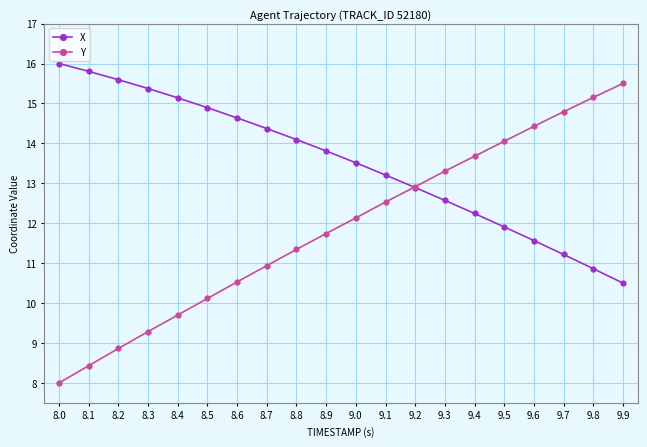

Which series has the largest range (max minus min)?

Y